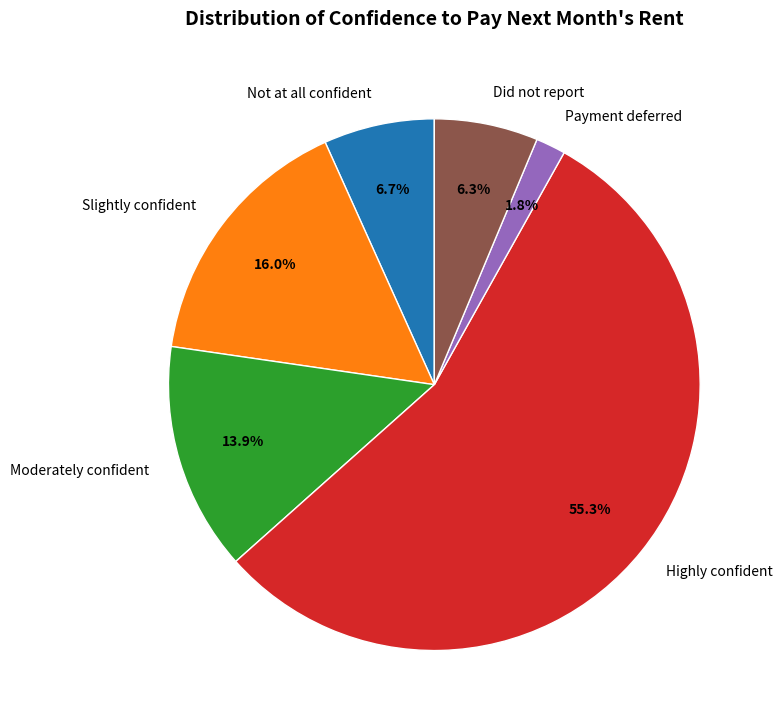

Approximately how many times larger is the value at Highly confident compared to Moderately confident?

4.0